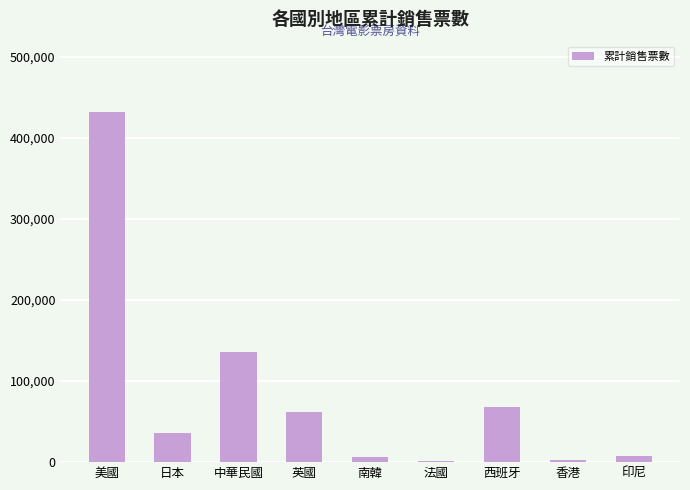

What is the label of the 8th bar from the left?

香港